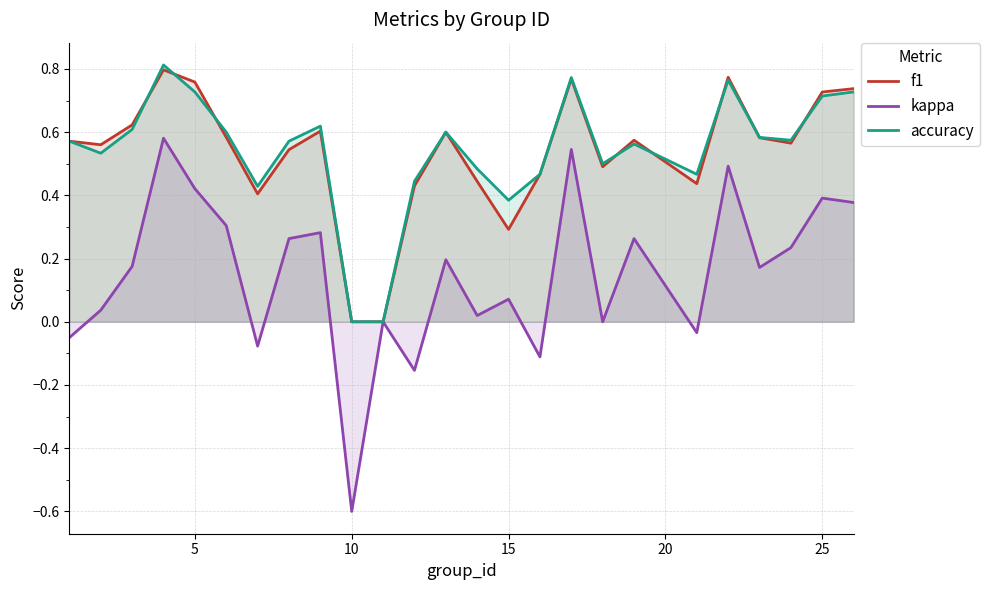

True or false: accuracy has a value of 0.5 at 10.

False